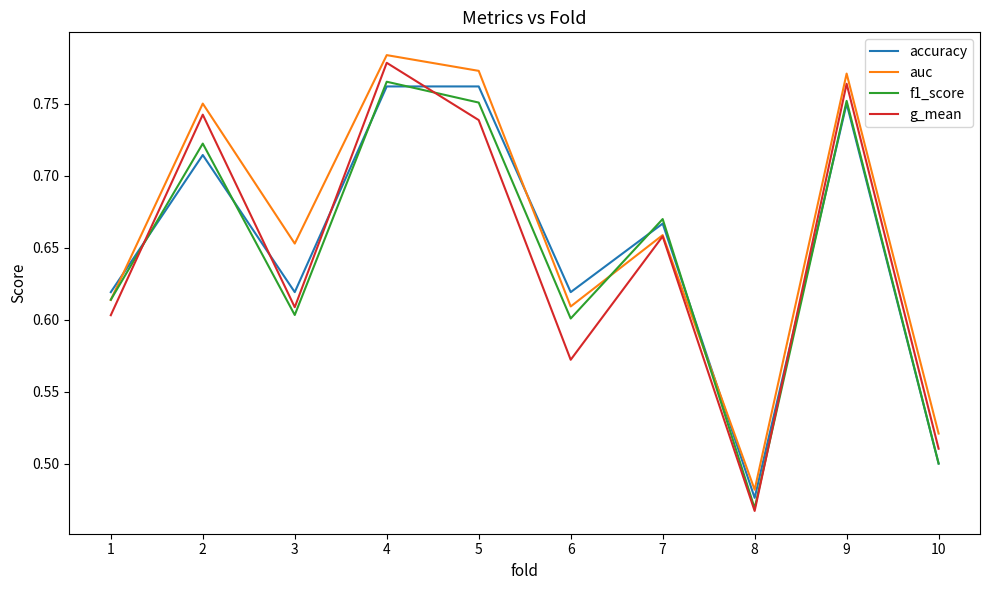

At which category is the sum across all series the highest?

4